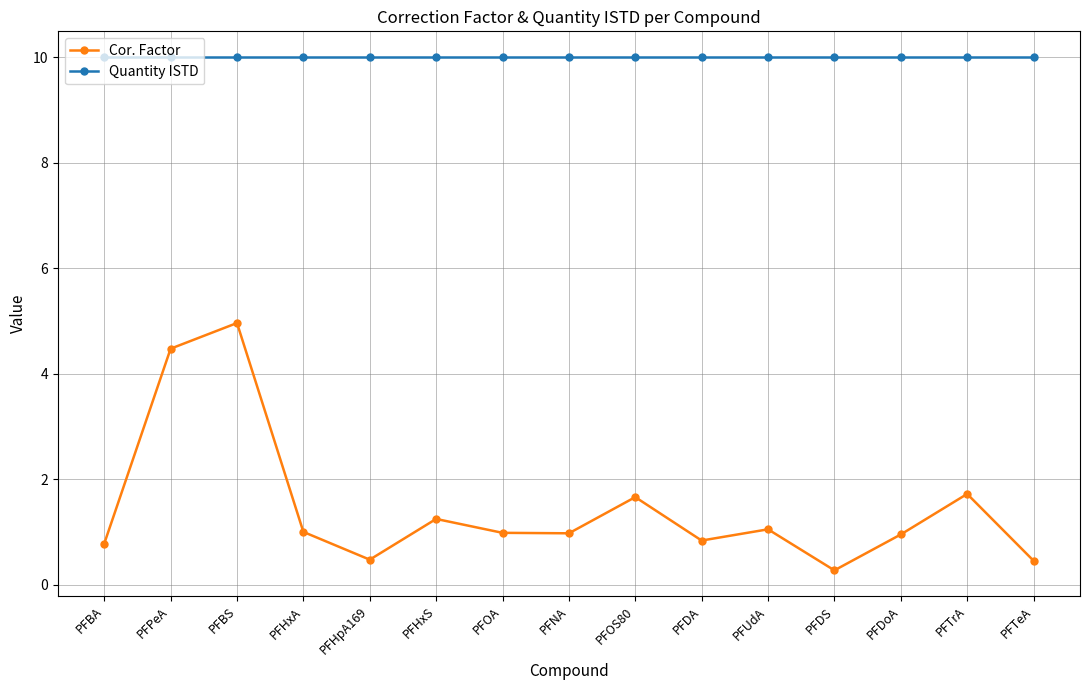

True or false: Quantity ISTD and Cor. Factor intersect in this chart.

False